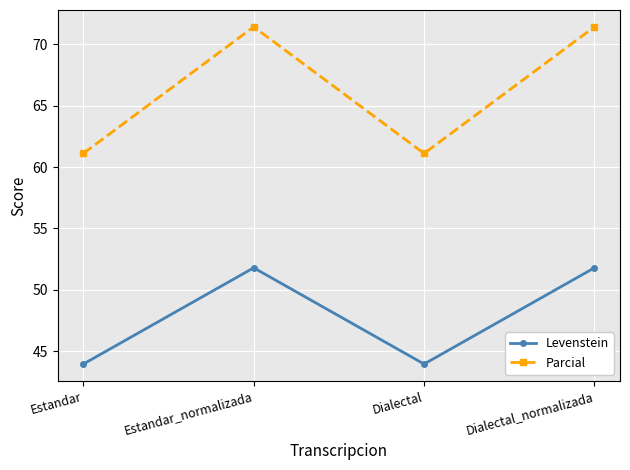

True or false: Levenstein and Parcial intersect in this chart.

False